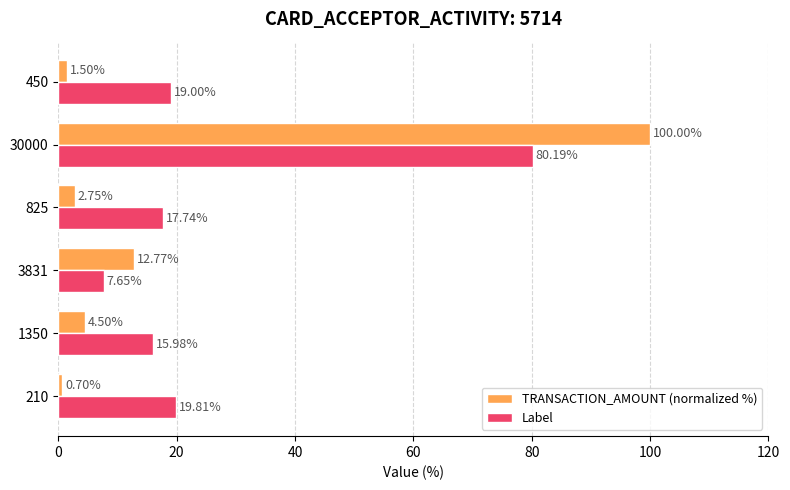

What is the sum of the TRANSACTION_AMOUNT (normalized %) values at 450 and 3831?

14.3